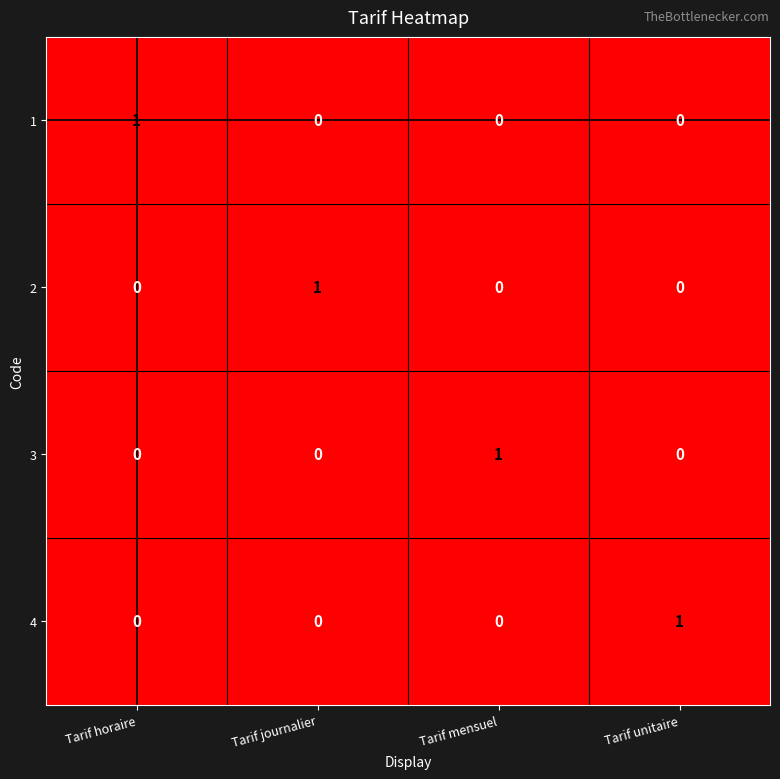

How many values in 4 are above zero?

1